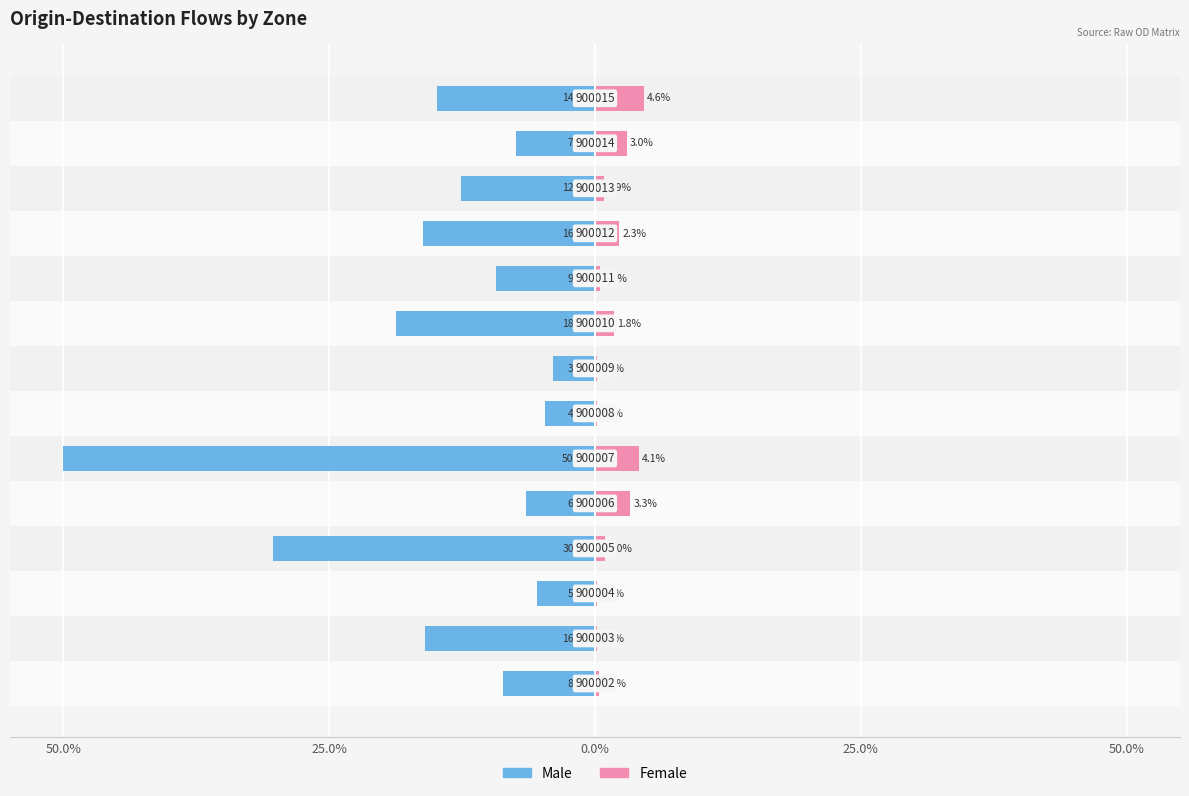

What are all the series names shown in the legend?

Male, Female